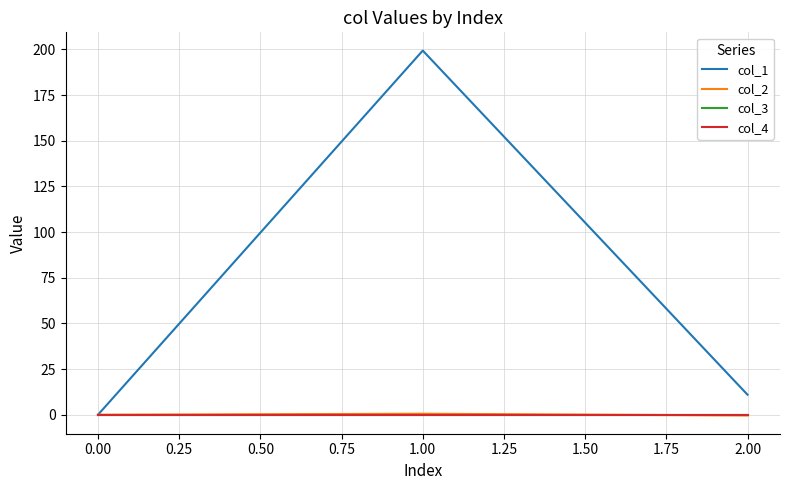

Does the chart display data point markers on the line(s)?

No